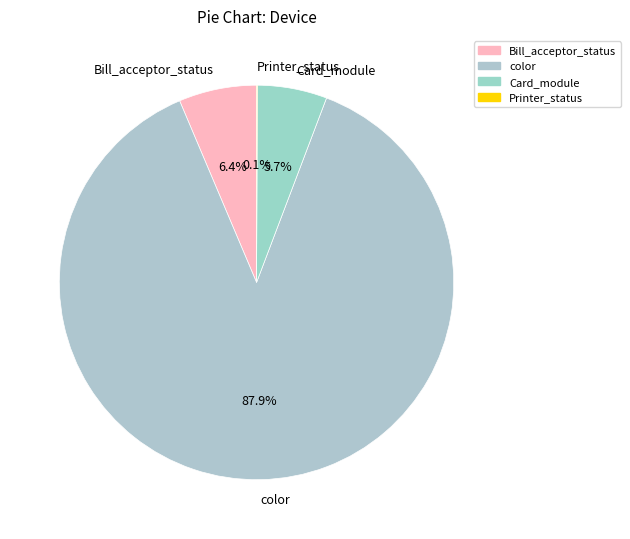

What is the ratio of the value at color to the value at Card_module?

15.4